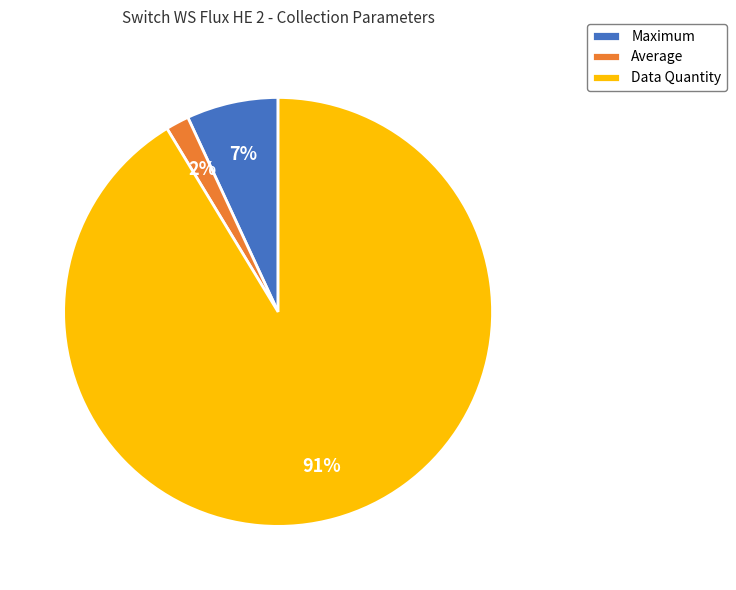

To the nearest percent, what is the average slice percentage?

33%